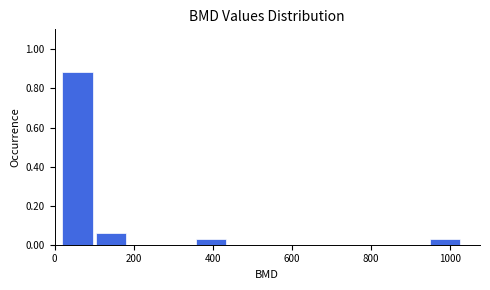

What is the height of the bar covering 20 to 100 on the x-axis? Neither the bar edges nor the heights are printed on the chart, so give them approximately, as read against the axes.

0.88